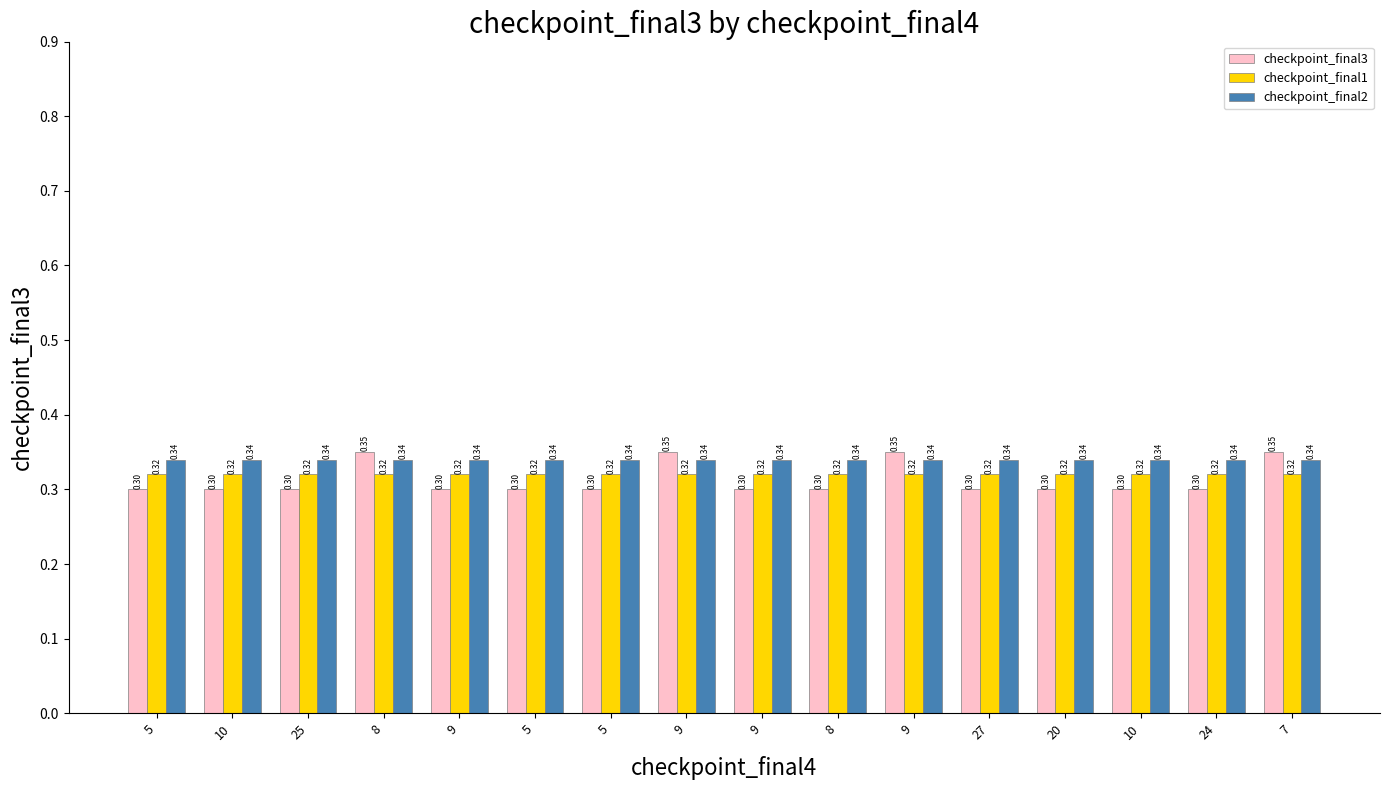

What is the average value of the checkpoint_final3 series?

0.3